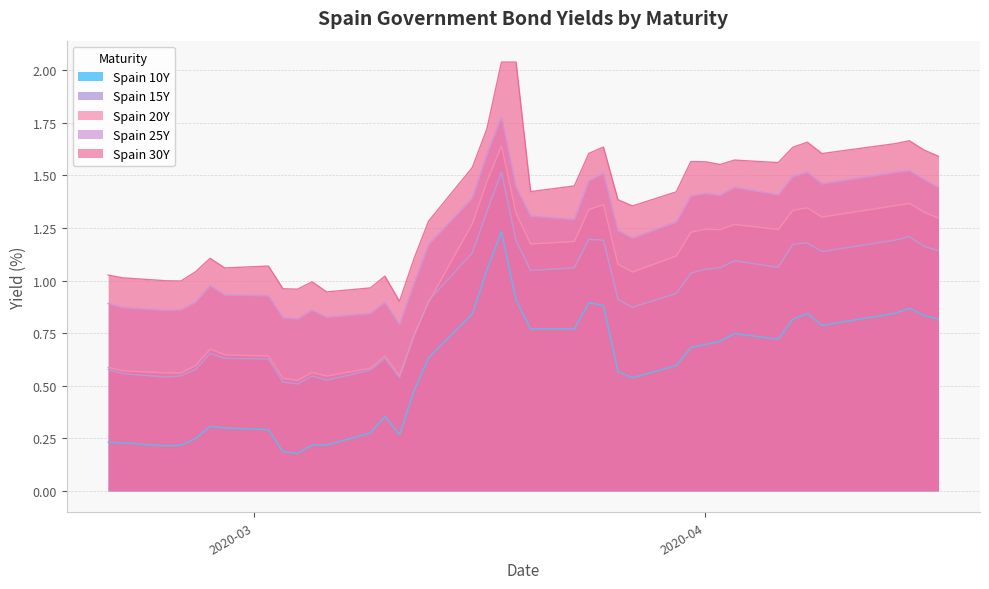

In Spain 10Y, how many points are lower than both neighbors (excluding endpoints)?

6